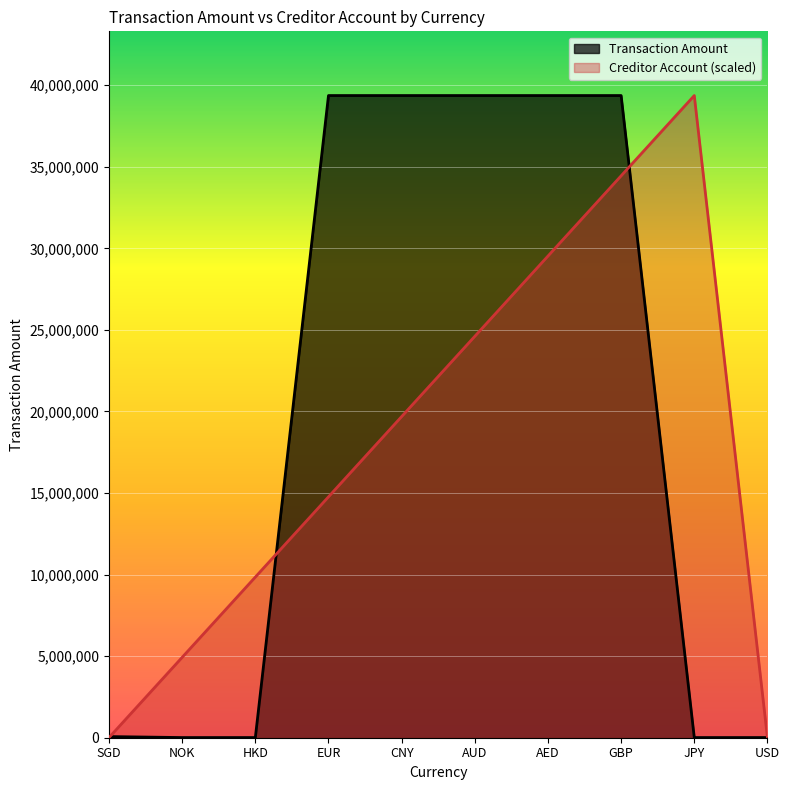

At which category is the sum across all series the highest?

GBP